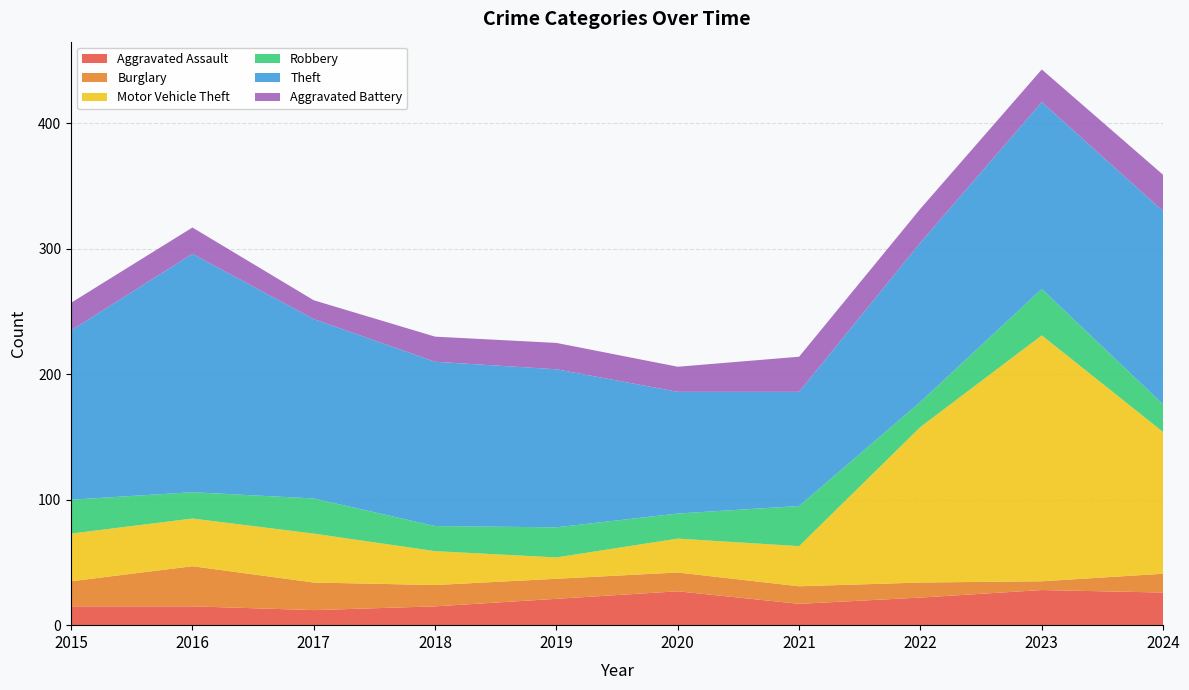

Reading right to left, list all the values displayed in this chart.

Aggravated Assault: 2024=26	2023=28	2022=22	2021=17	2020=27	2019=21	2018=15	2017=12	2016=15	2015=15
Burglary: 2024=15	2023=7	2022=12	2021=14	2020=15	2019=16	2018=17	2017=22	2016=32	2015=20
Motor Vehicle Theft: 2024=113	2023=196	2022=124	2021=32	2020=27	2019=17	2018=27	2017=39	2016=38	2015=38
Robbery: 2024=22	2023=37	2022=20	2021=32	2020=20	2019=24	2018=20	2017=28	2016=21	2015=27
Theft: 2024=154	2023=149	2022=127	2021=91	2020=97	2019=126	2018=131	2017=143	2016=190	2015=135
Aggravated Battery: 2024=29	2023=26	2022=27	2021=28	2020=20	2019=21	2018=20	2017=15	2016=21	2015=22